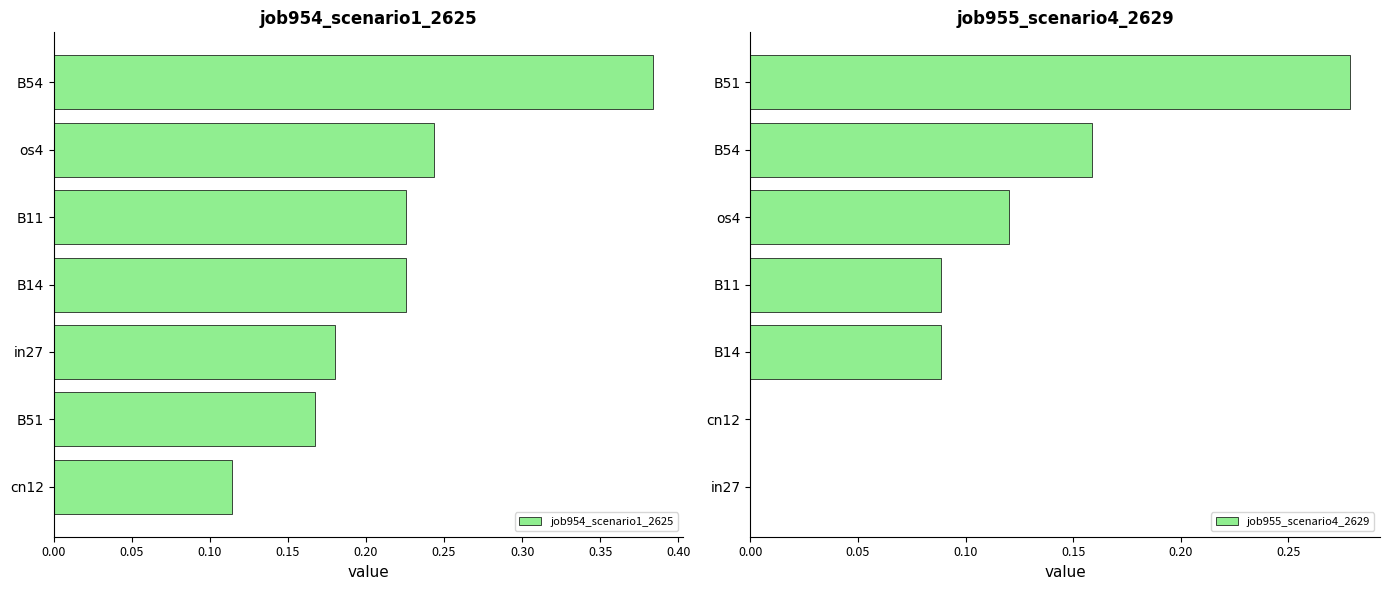

Is it true that job955_scenario4_2629 equals 0.4 at B51?

False